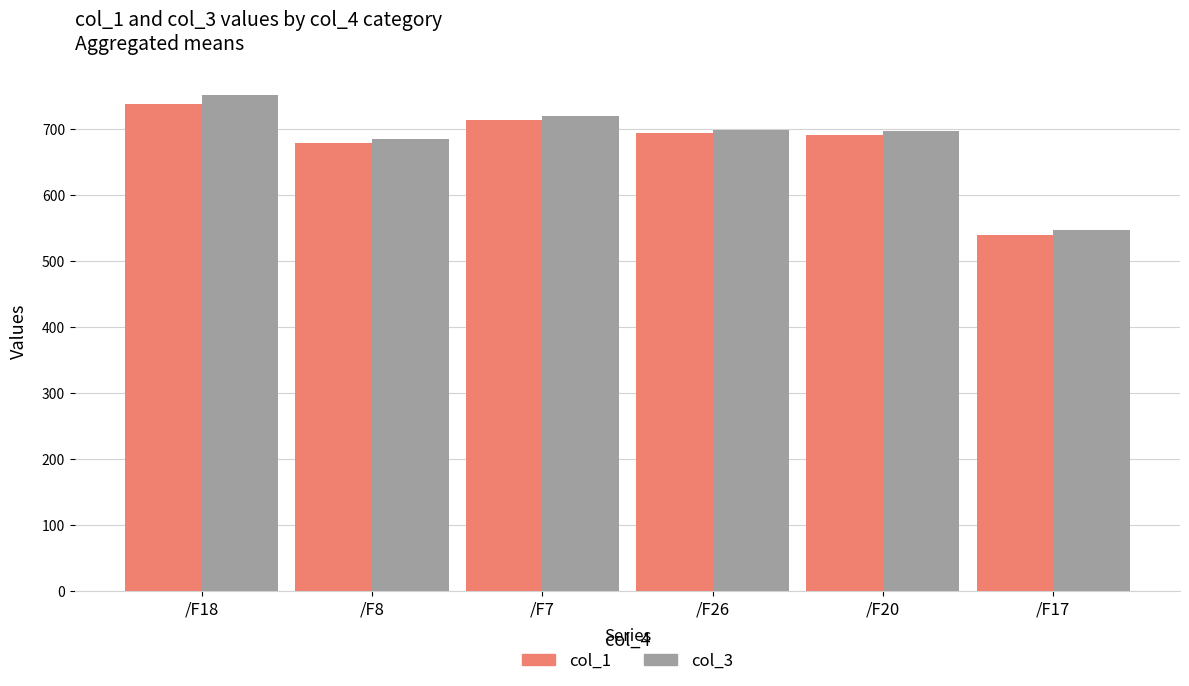

Are the bars grouped side by side (vs. stacked)?

Yes